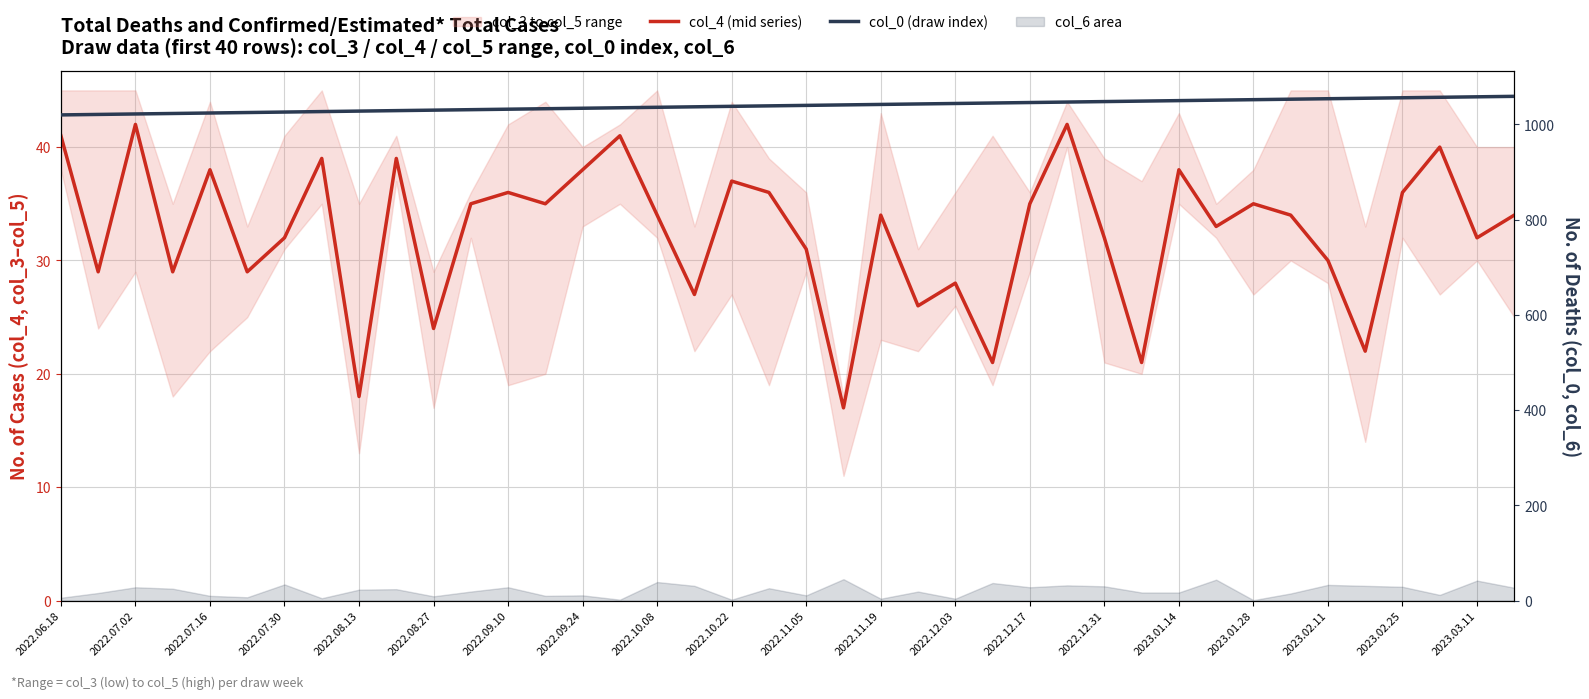

Rank the series at 2022.08.13 from lowest to highest value.

col_4 (mid series), col_0 (draw index)